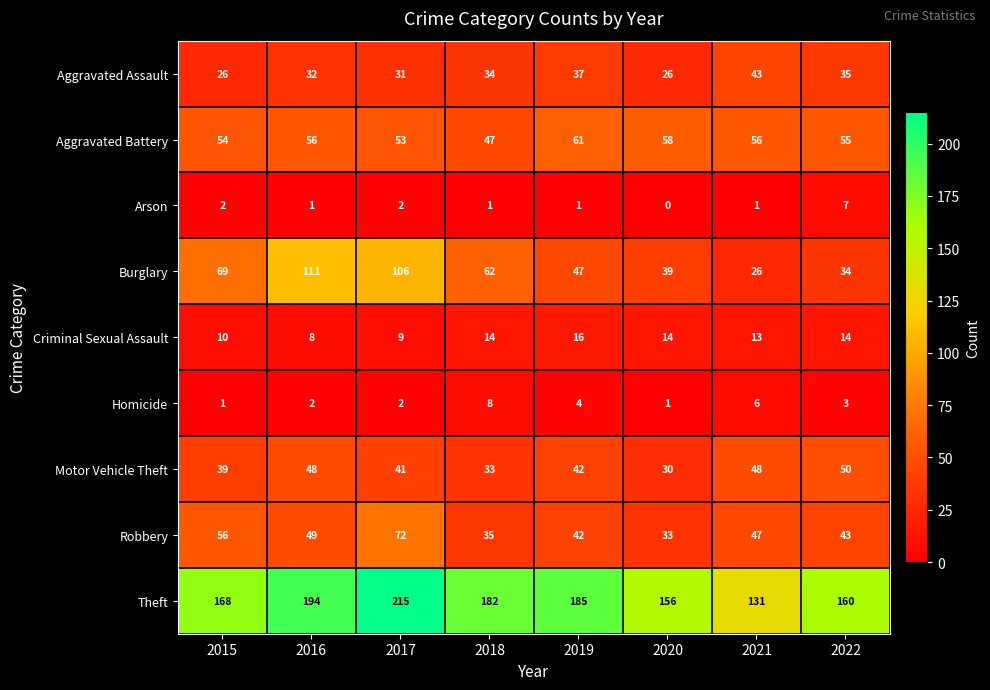

At which label is Homicide closest to 4?

2019